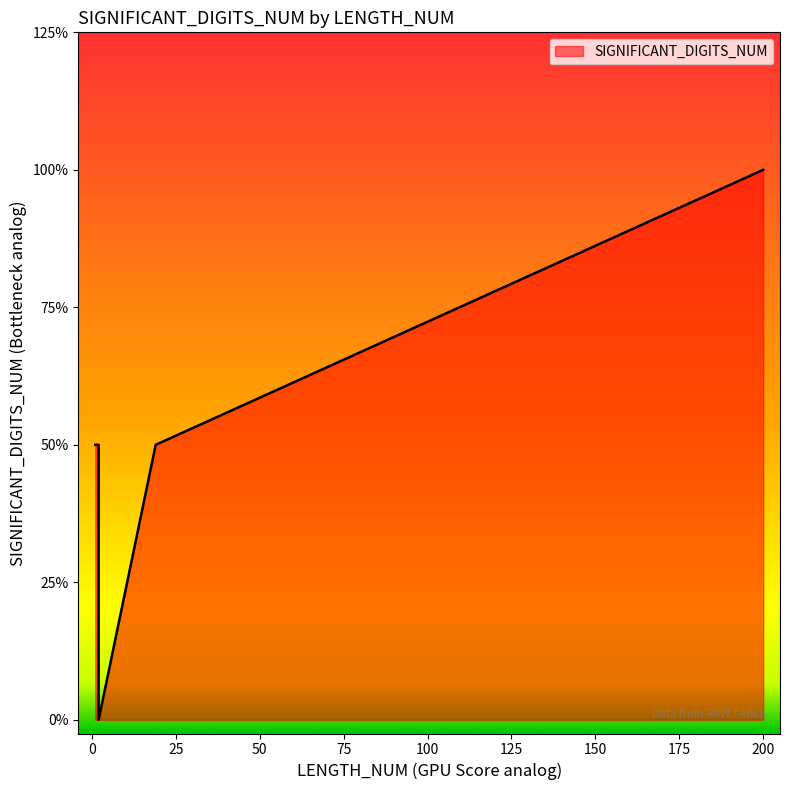

Count the number of data series in this chart.

1